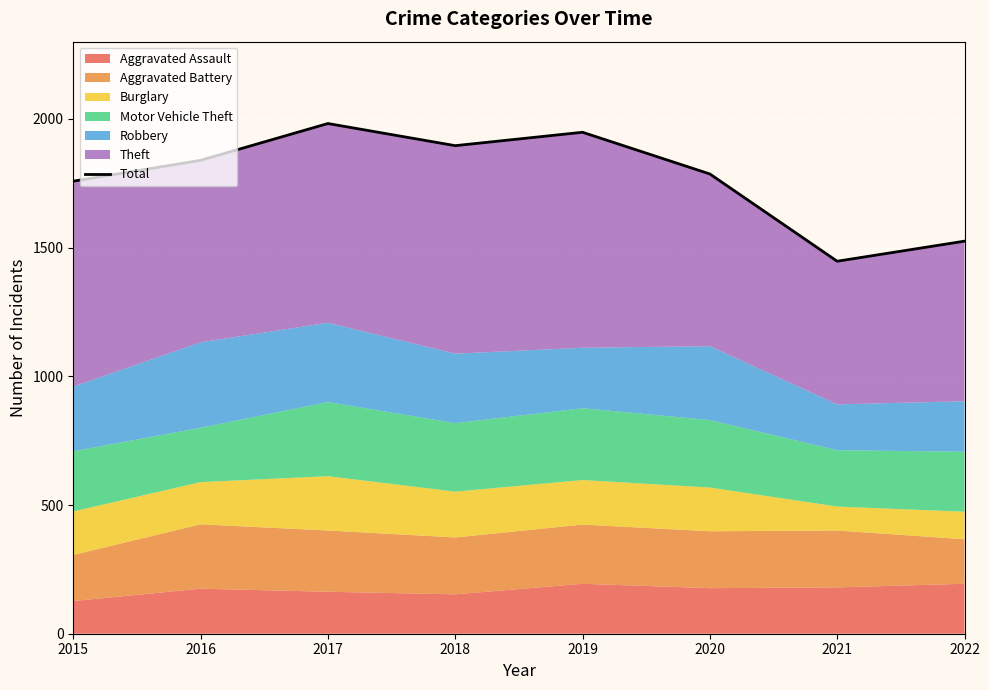

Reading left to right, extract all data points from this chart.

1758	1839	1982	1896	1948	1786	1447	1525